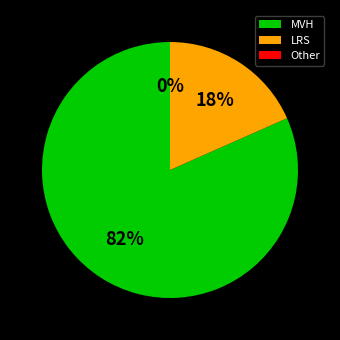

The LRS slice represents 1% of the pie. True or false?

False